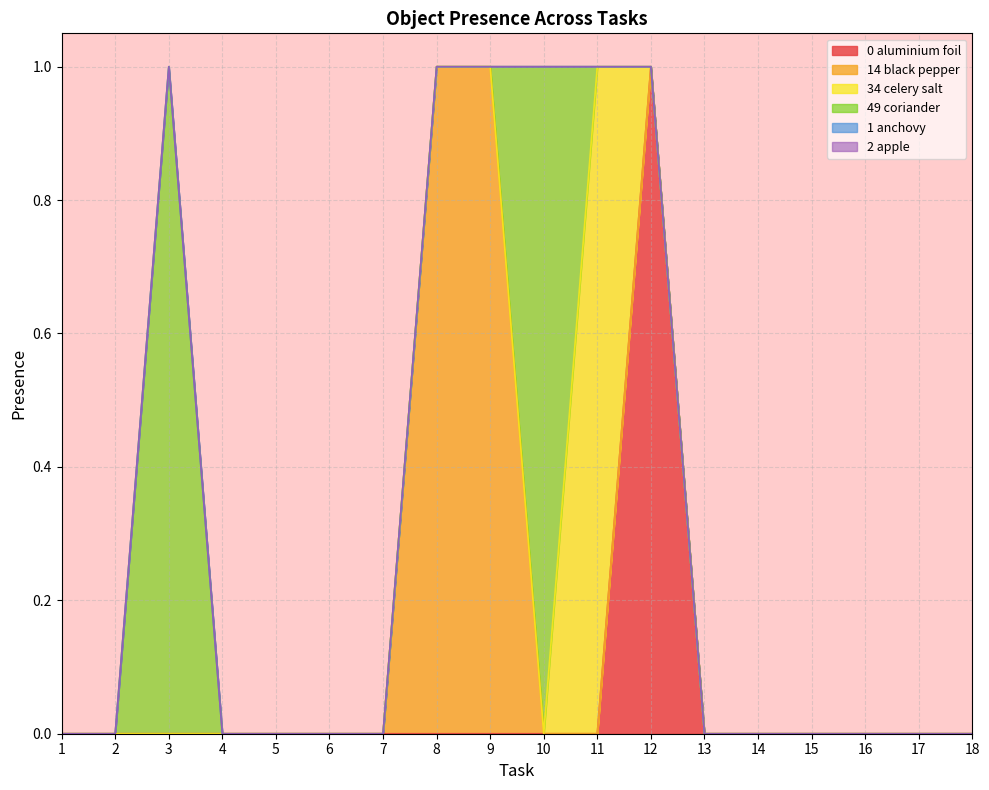

True or false: Object_2_apple and Object_1_anchovy intersect in this chart.

False